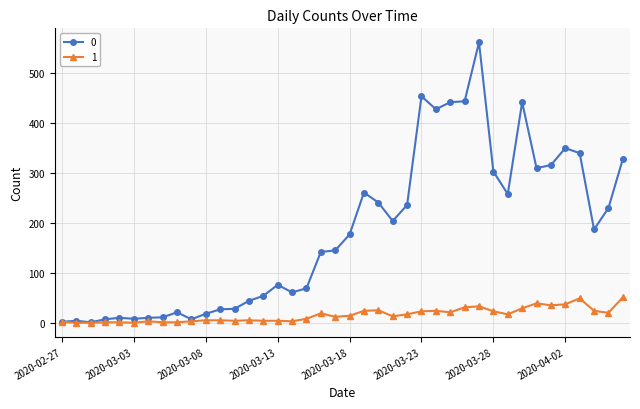

True or false: 0 has more than 0 points higher than both neighbors.

True